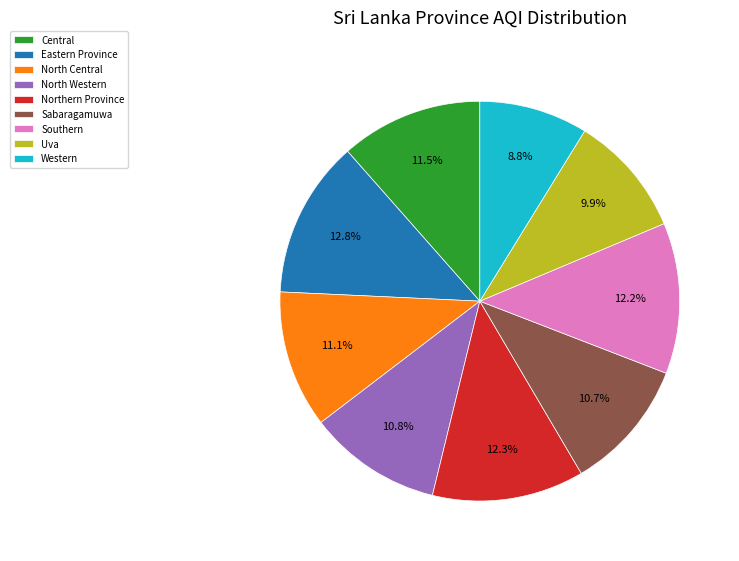

Is North Central the majority of the pie?

No